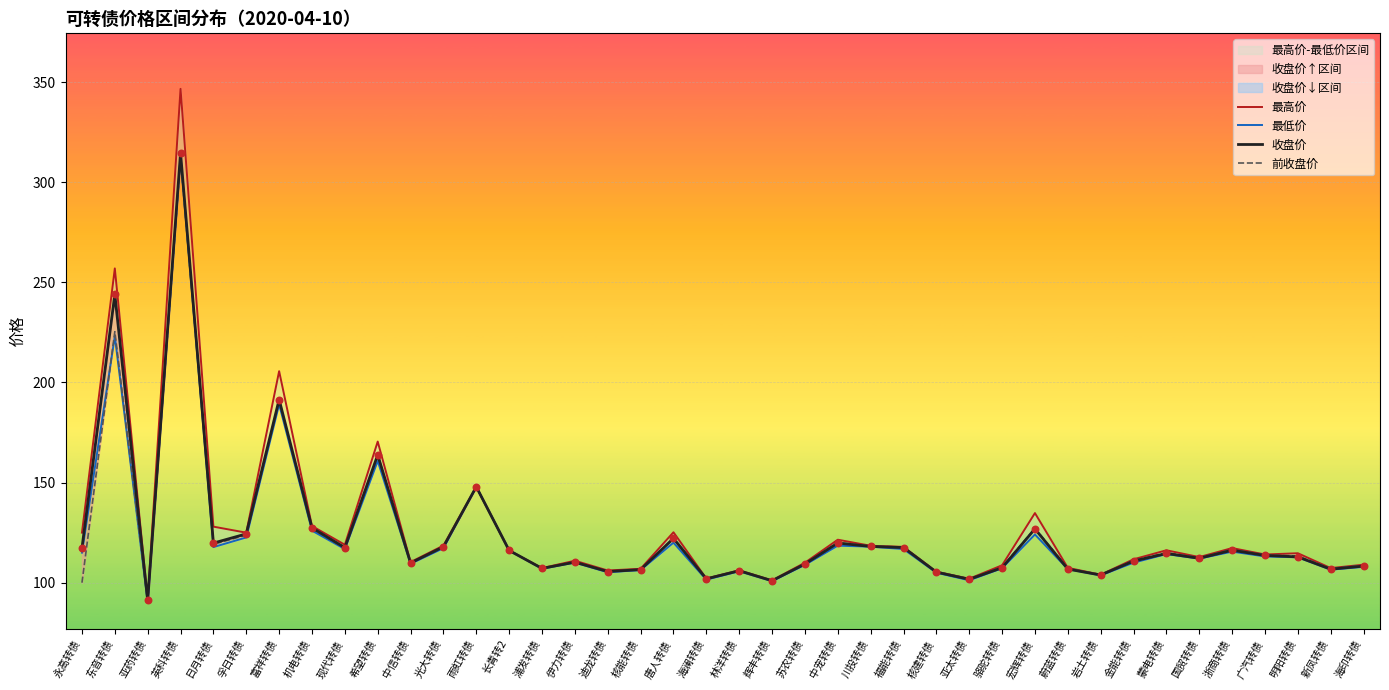

Which series has the largest Y range (max minus min)?

最高价